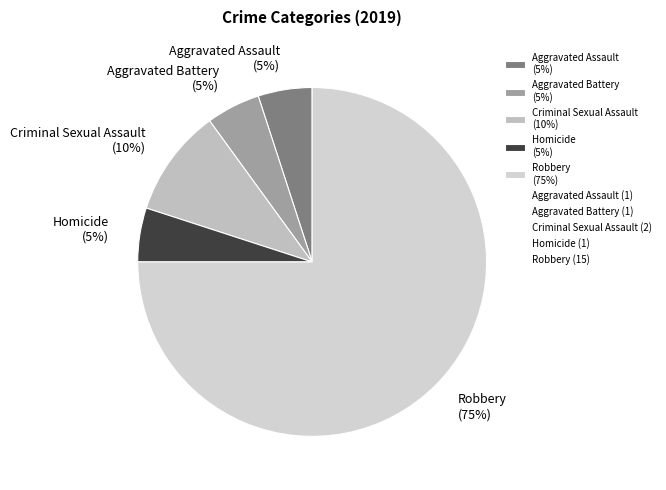

How many segments does this pie chart have?

5